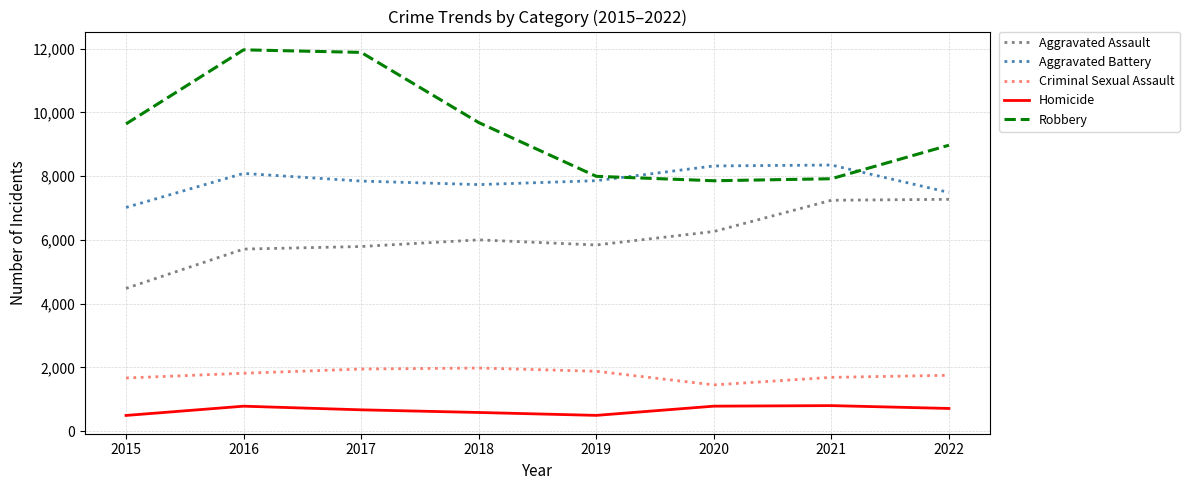

Does the chart display data point markers on the line(s)?

No